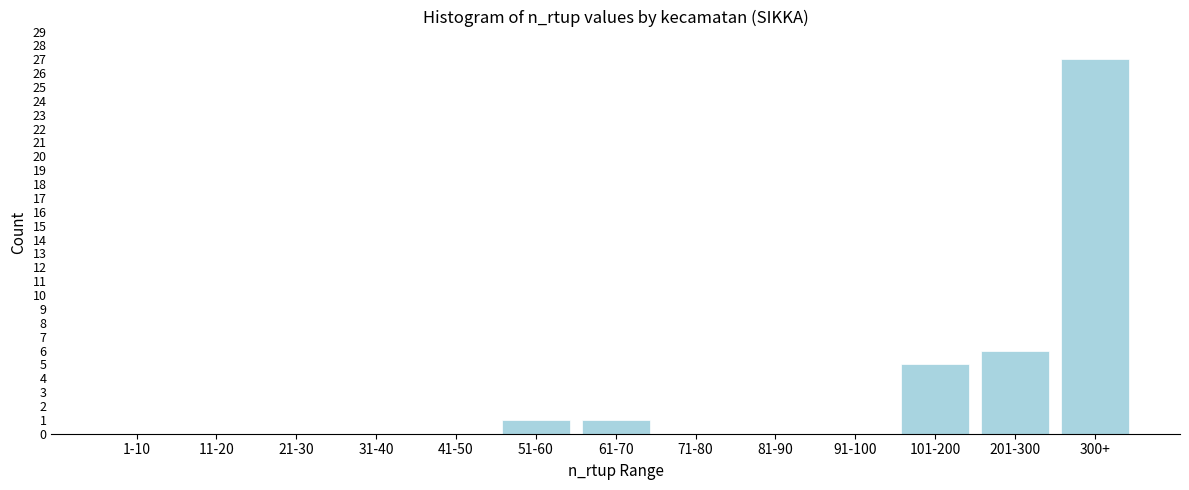

Reading left to right, transcribe all the data shown in this chart.

1-10=0	11-20=0	21-30=0	31-40=0	41-50=0	51-60=1	61-70=1	71-80=0	81-90=0	91-100=0	101-200=5	201-300=6	300+=27